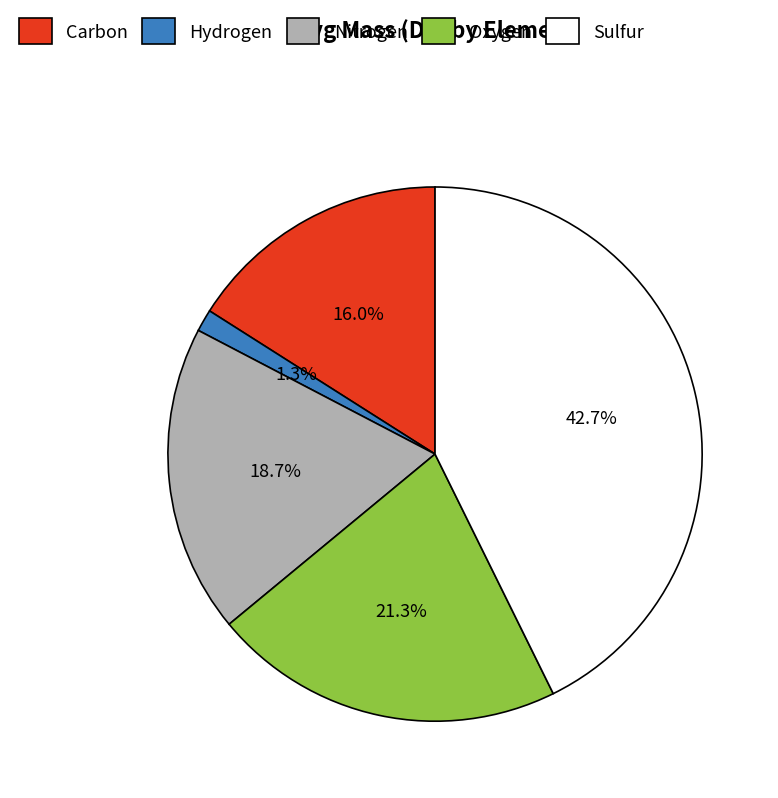

Is it true that Hydrogen is 11% of the pie?

False